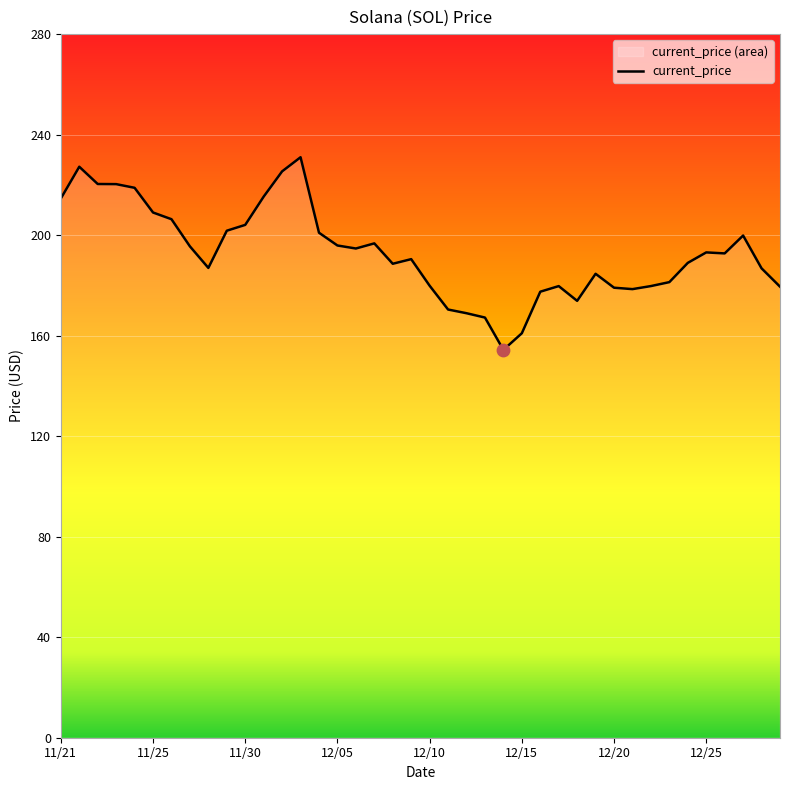

What is the maximum value shown in the chart?

231.0